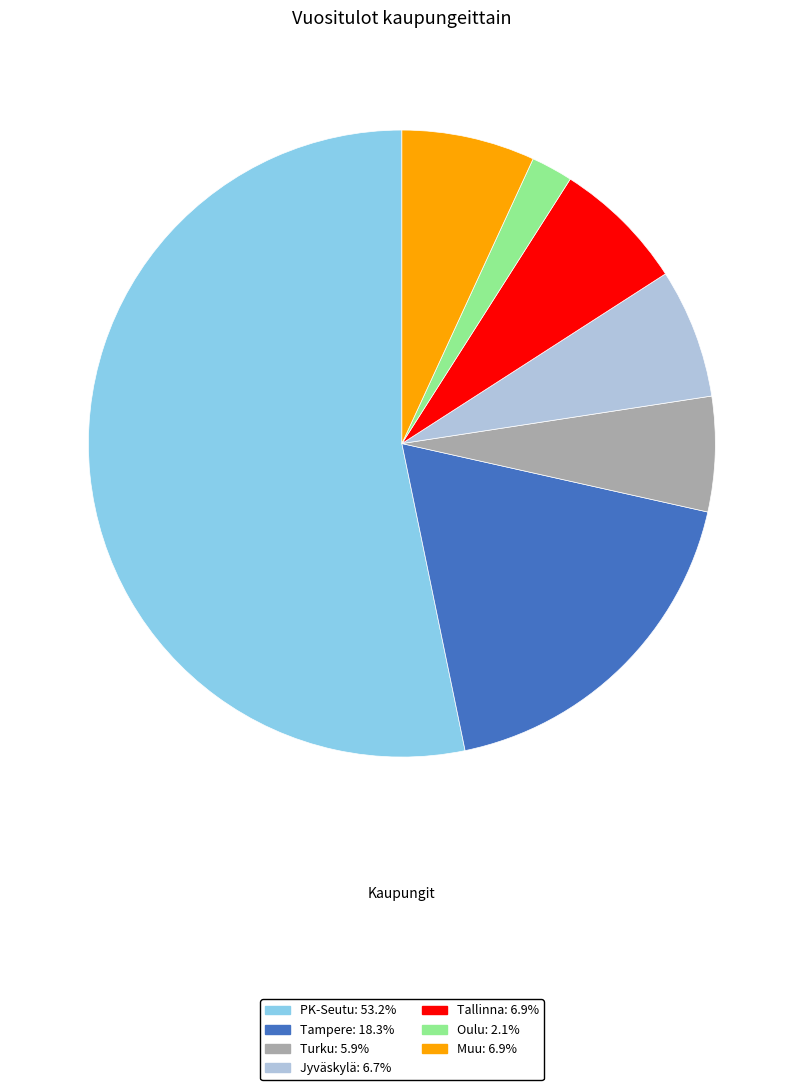

Approximately how many times larger is the value at Tallinna compared to Muu?

1.0